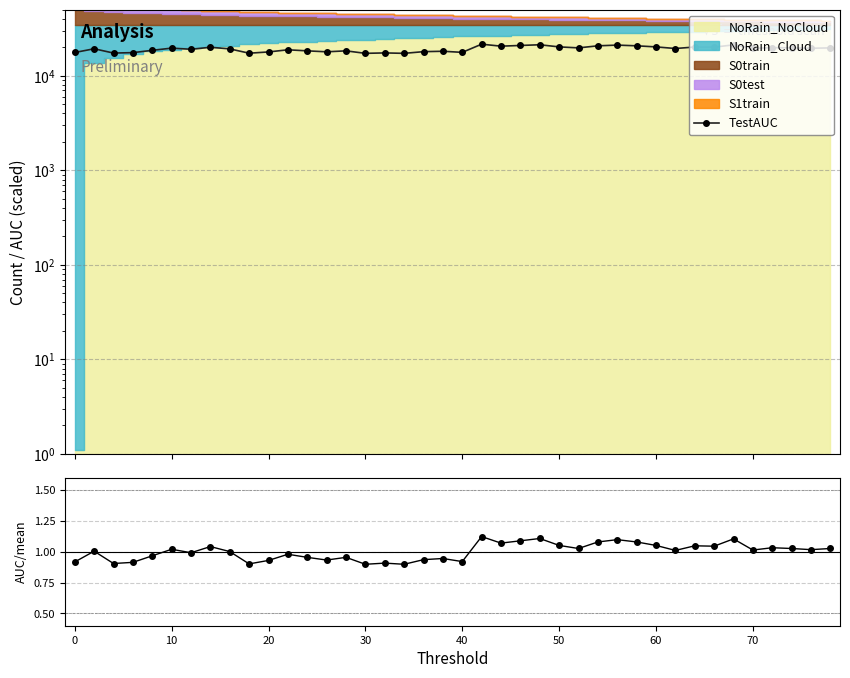

True or false: TestAUC/mean and TestAUC intersect in this chart.

False